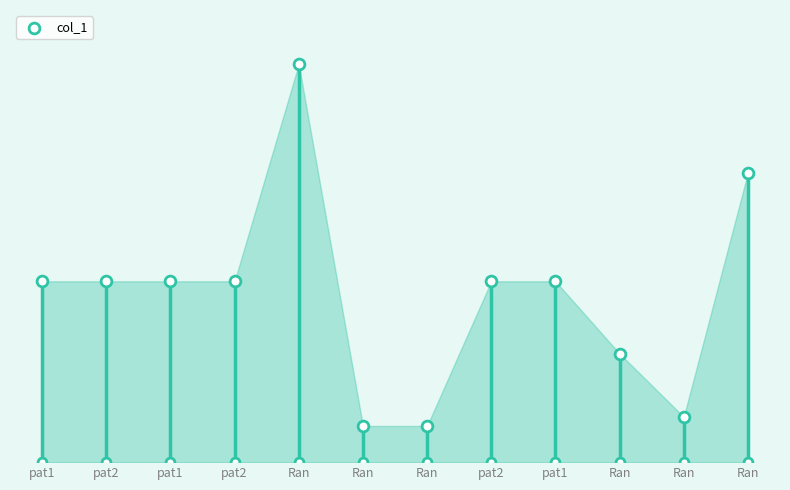

What is the ratio of the value at Ran to the value at Ran?

1.4